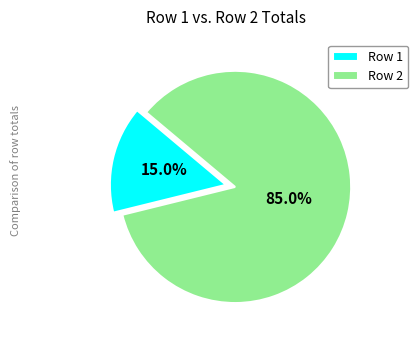

Between Row 1 and Row 2, which is larger?

Row 2